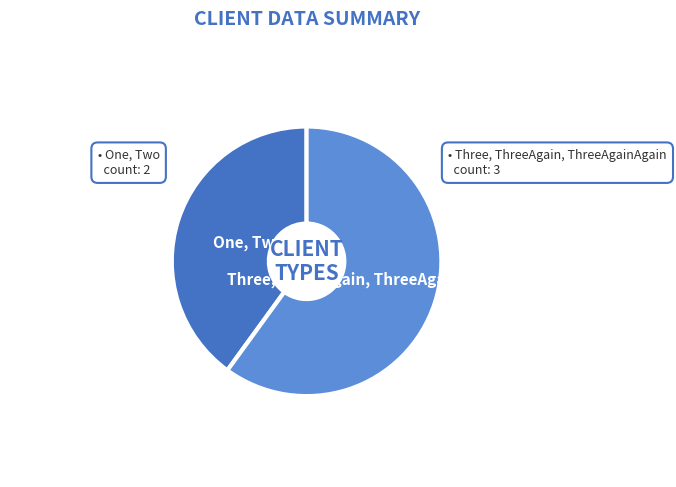

Does Three, ThreeAgain, ThreeAgainAgain account for over 50% of the chart?

Yes